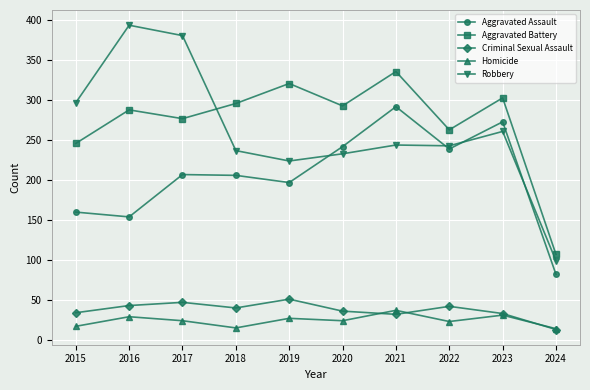

Which series has the widest spread of values?

Robbery